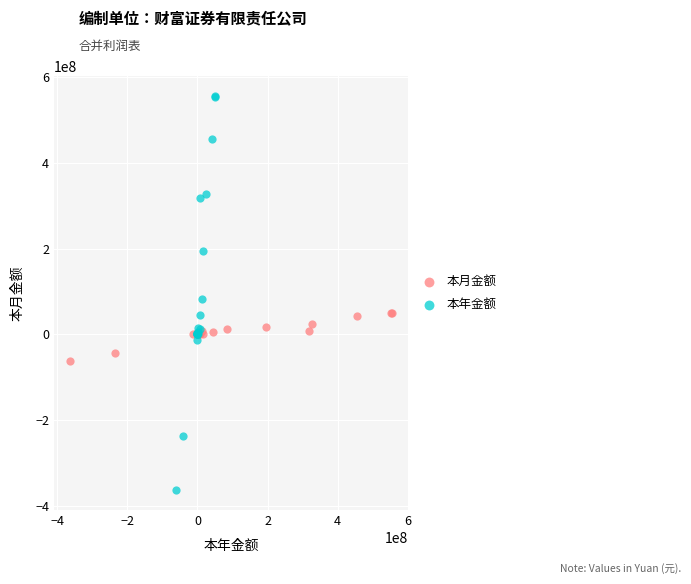

Which series contains the highest Y value?

本年金额